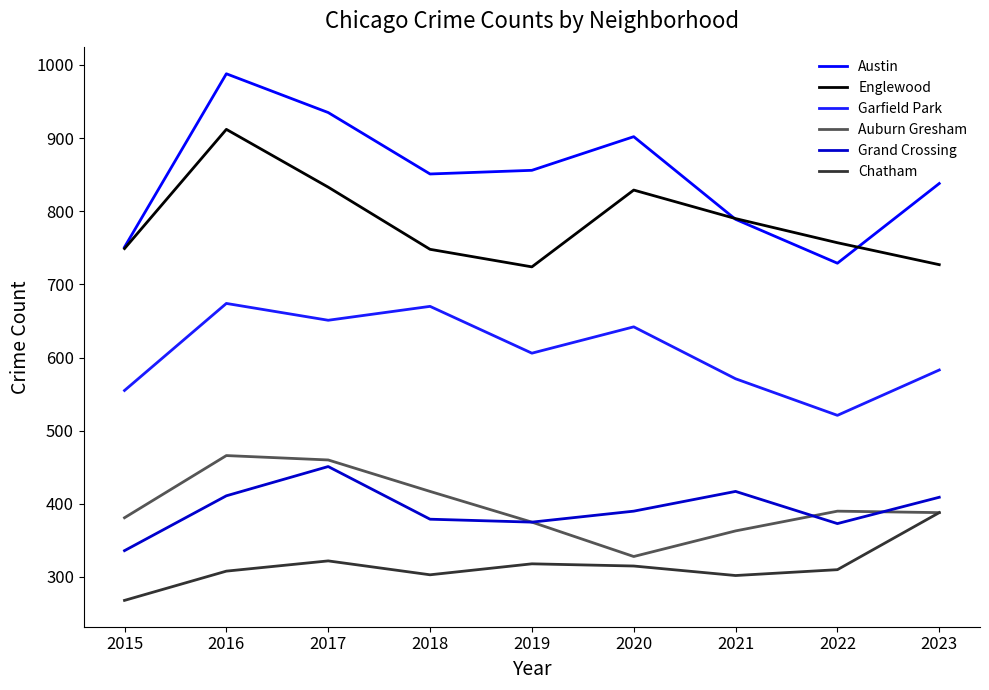

True or false: Austin and Grand Crossing intersect in this chart.

False